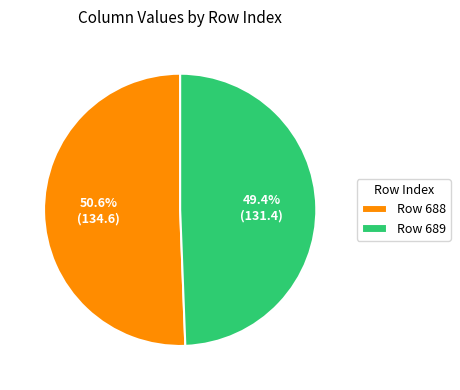

What is the total percentage of Row 689 and Row 688?

100.0%